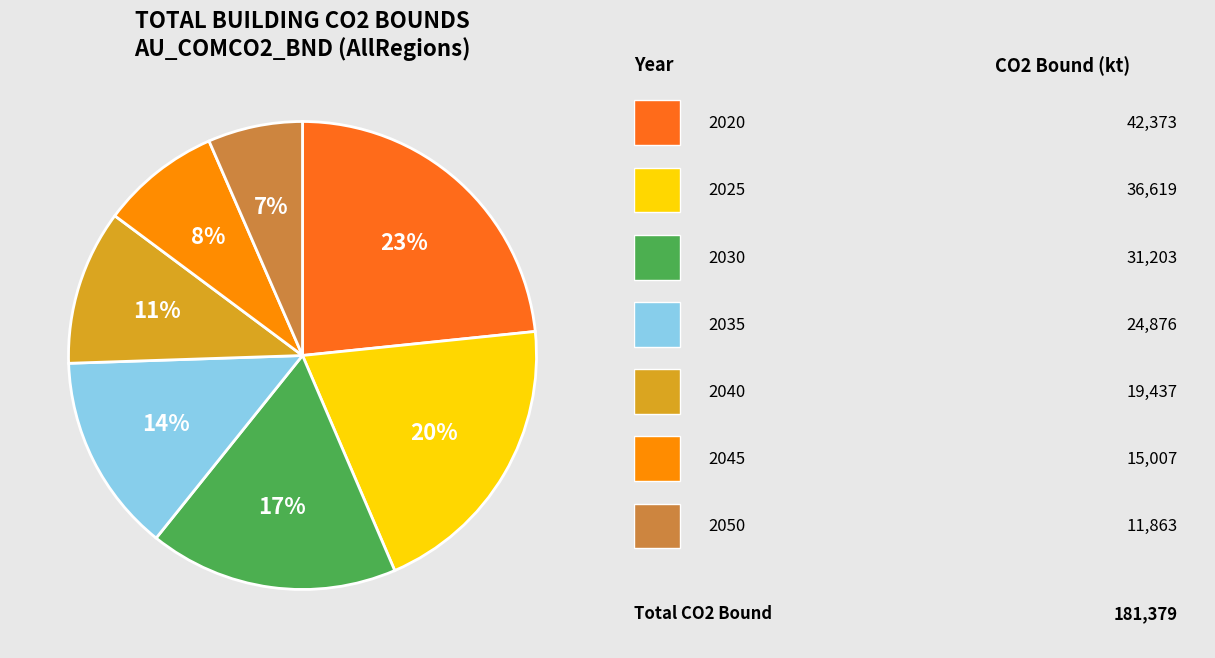

Count the number of slices in the pie.

7